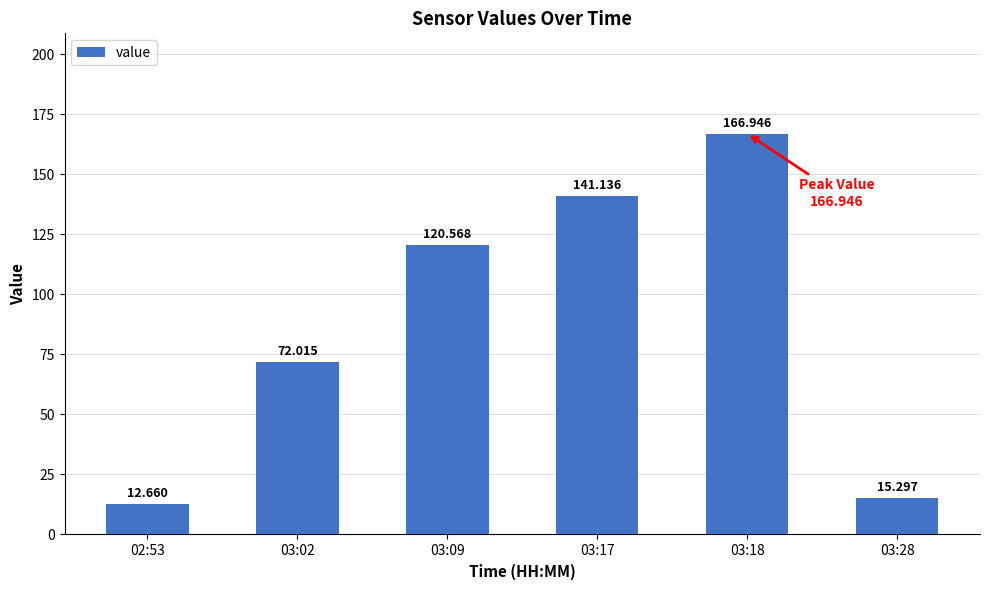

What is the average value?

88.1